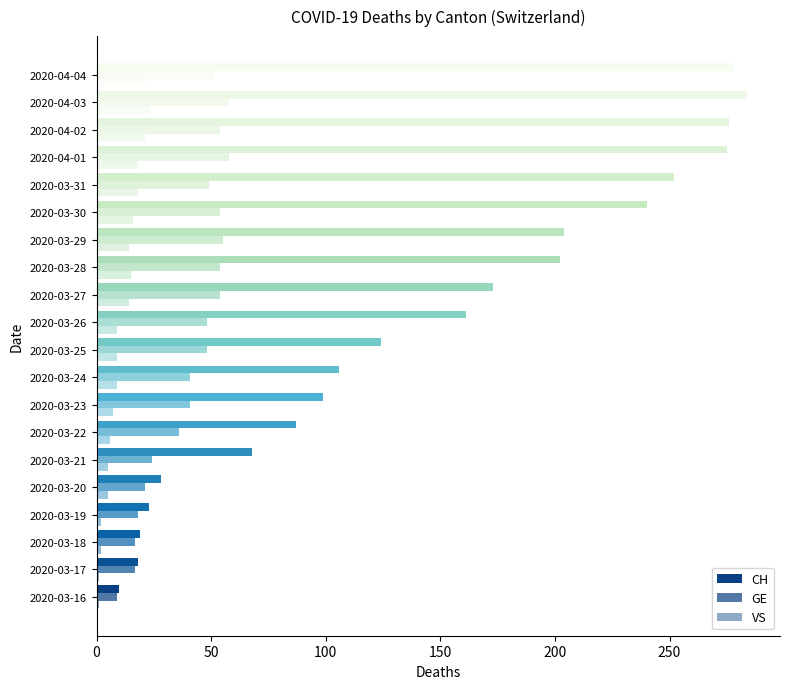

How many values in the CH series are below 161?

10